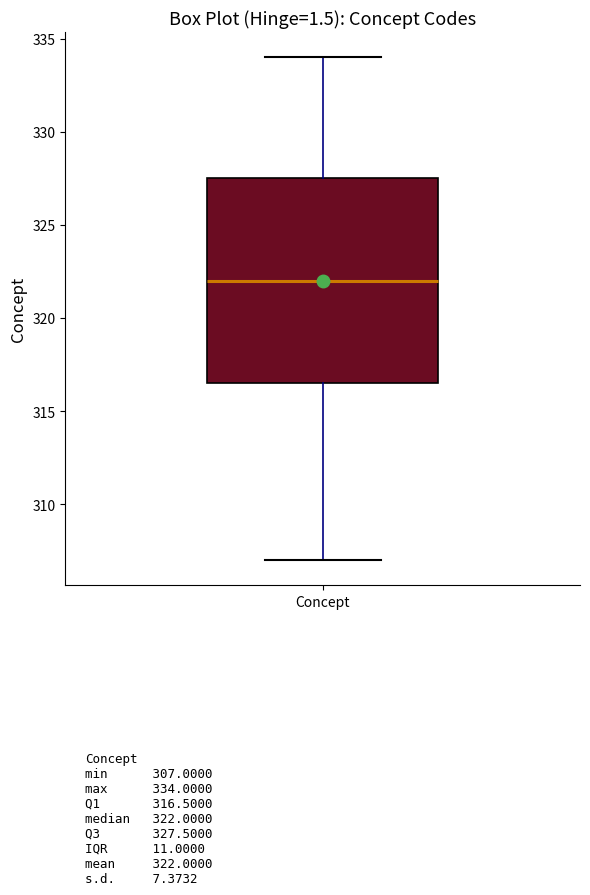

Where is the lower edge of the box for Concept on the y-axis? The values are not printed on the chart, so give them approximately, as read against the axis.

316.5